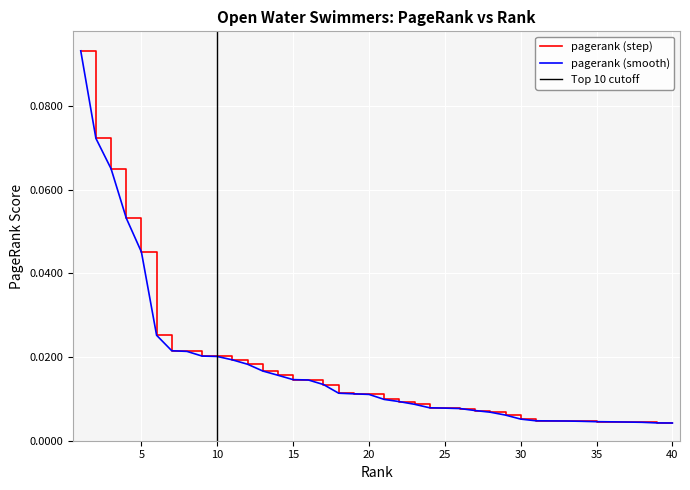

At which label is the value closest to 0?

40